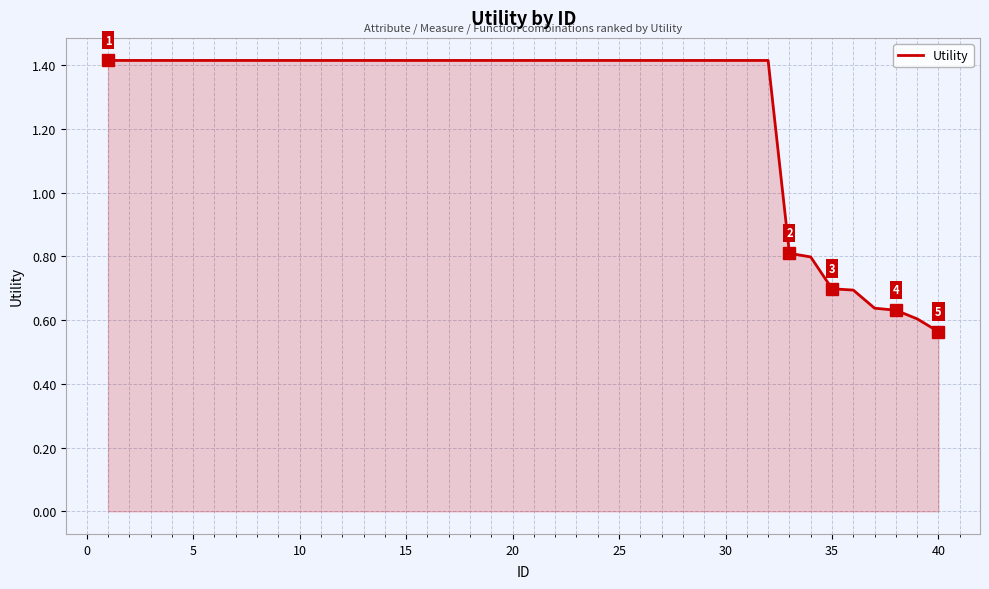

What is the difference between the maximum and minimum values?

0.9